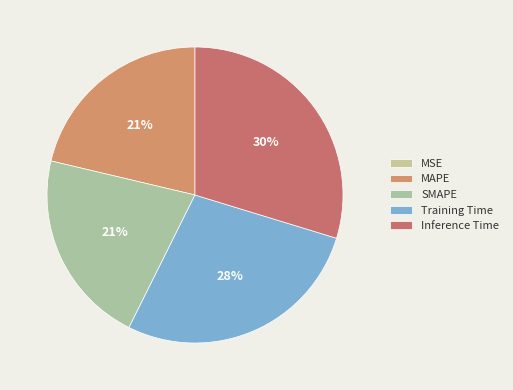

To the nearest percent, what percentage of the pie is MAPE?

21%